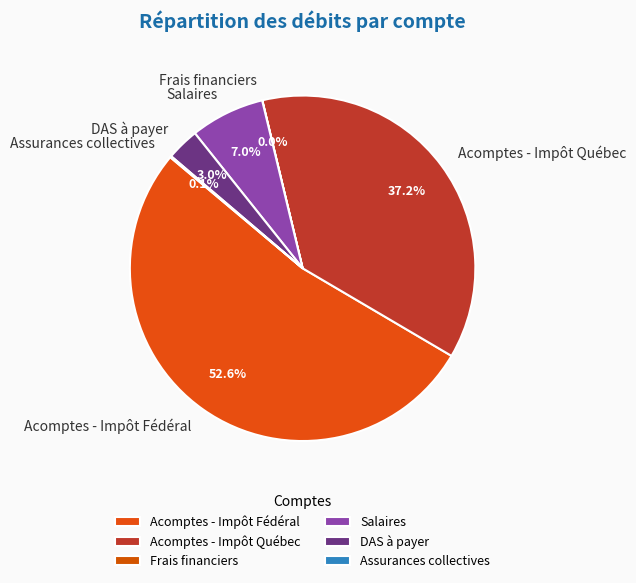

Is there a majority slice in this chart?

Yes